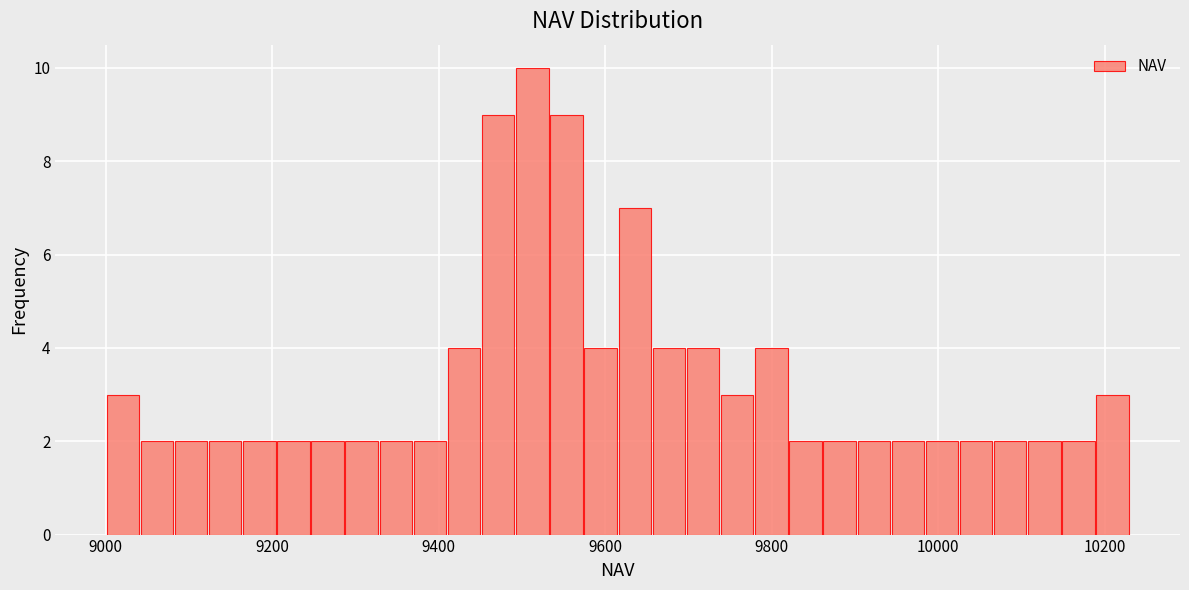

Read against the x-axis, roughly where is the centre of the tallest bar?

9520